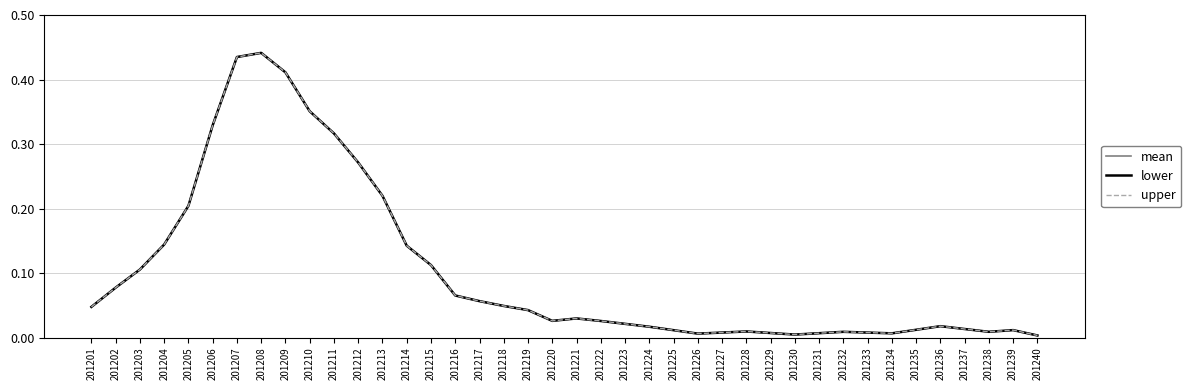

Reading right to left, what are all the values shown in this chart?

mean: 0.0	0.0	0.0	0.0	0.0	0.0	0.0	0.0	0.0	0.0	0.0	0.0	0.0	0.0	0.0	0.0	0.0	0.0	0.0	0.0	0.0	0.0	0.0	0.1	0.1	0.1	0.1	0.2	0.3	0.3	0.4	0.4	0.4	0.4	0.3	0.2	0.1	0.1	0.1	0.0
lower: 0.0	0.0	0.0	0.0	0.0	0.0	0.0	0.0	0.0	0.0	0.0	0.0	0.0	0.0	0.0	0.0	0.0	0.0	0.0	0.0	0.0	0.0	0.0	0.1	0.1	0.1	0.1	0.2	0.3	0.3	0.4	0.4	0.4	0.4	0.3	0.2	0.1	0.1	0.1	0.0
upper: 0.0	0.0	0.0	0.0	0.0	0.0	0.0	0.0	0.0	0.0	0.0	0.0	0.0	0.0	0.0	0.0	0.0	0.0	0.0	0.0	0.0	0.0	0.0	0.1	0.1	0.1	0.1	0.2	0.3	0.3	0.4	0.4	0.4	0.4	0.3	0.2	0.1	0.1	0.1	0.0